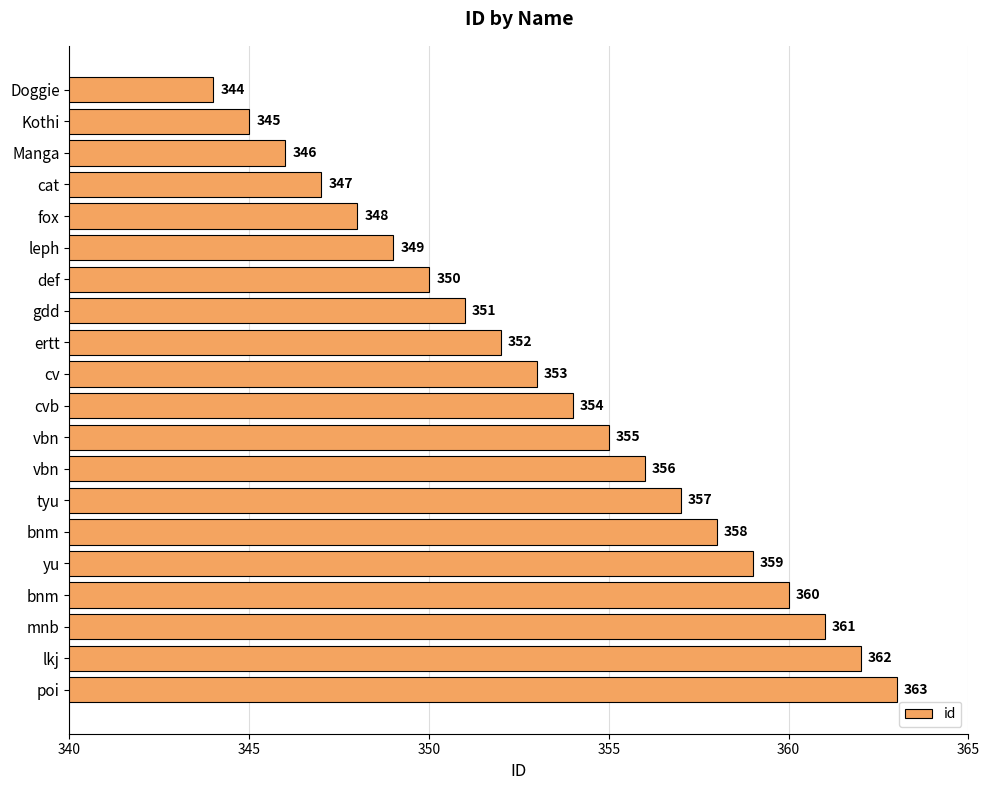

How many categories are shown in the chart?

20